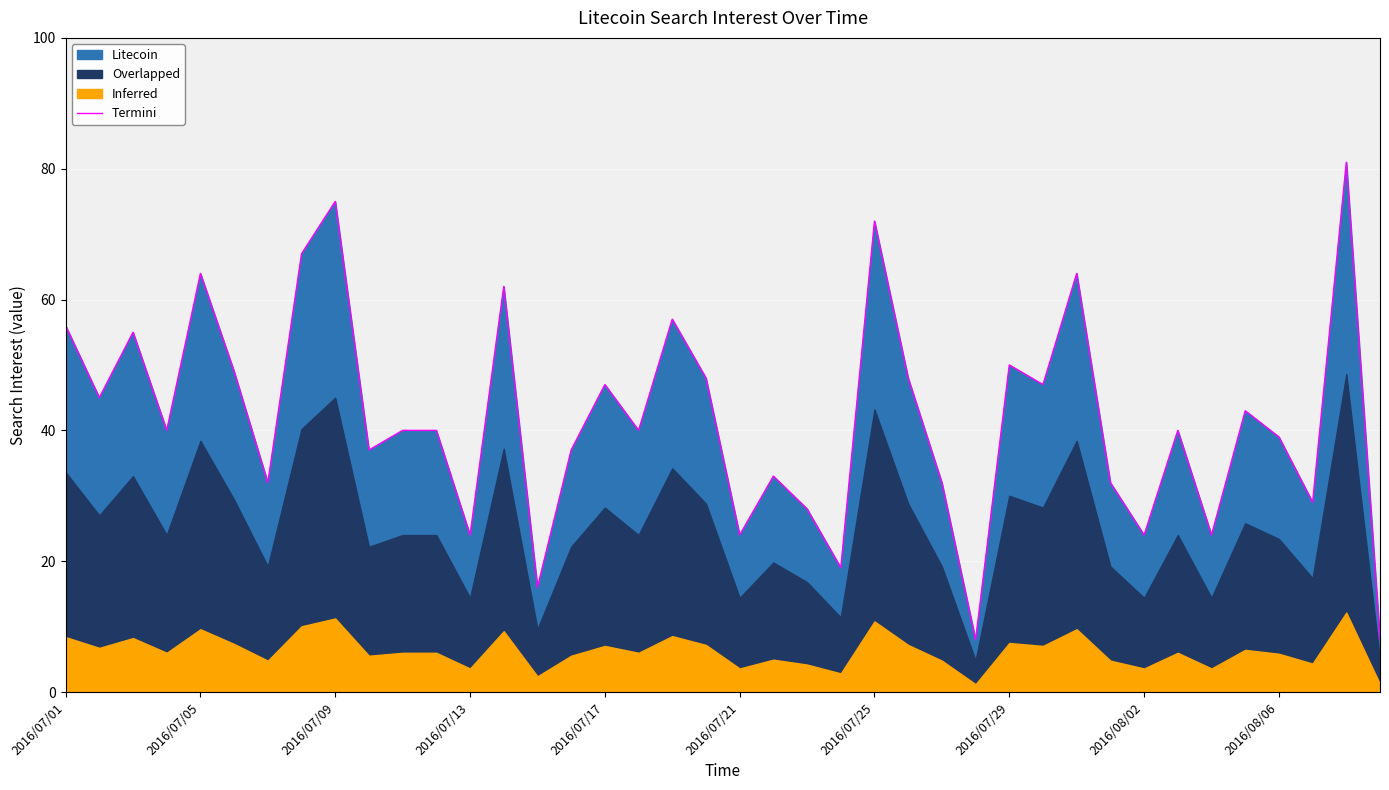

Read the value at 17, to the nearest 5.

40